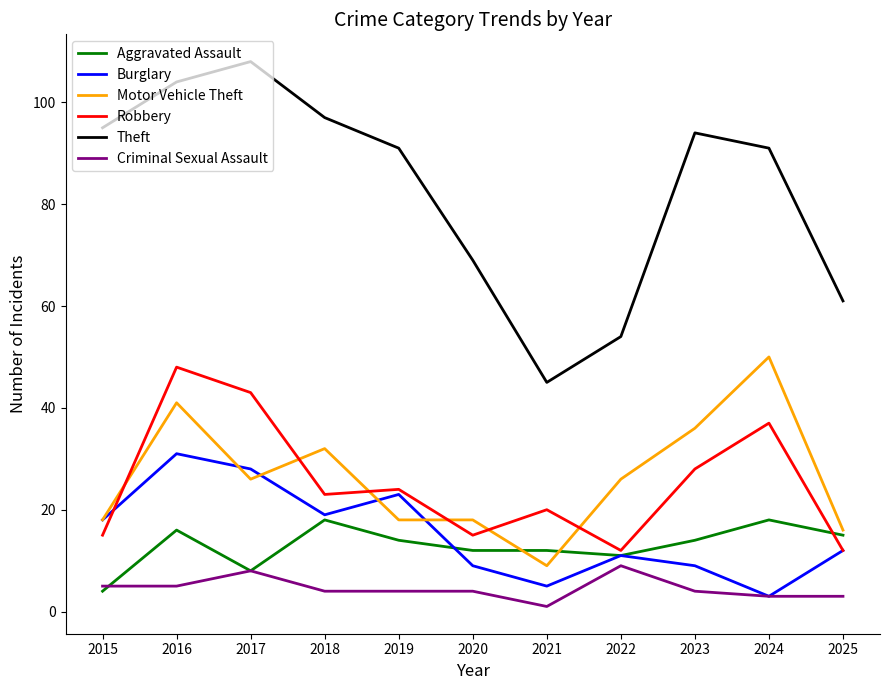

True or false: Motor Vehicle Theft and Aggravated Assault intersect in this chart.

True